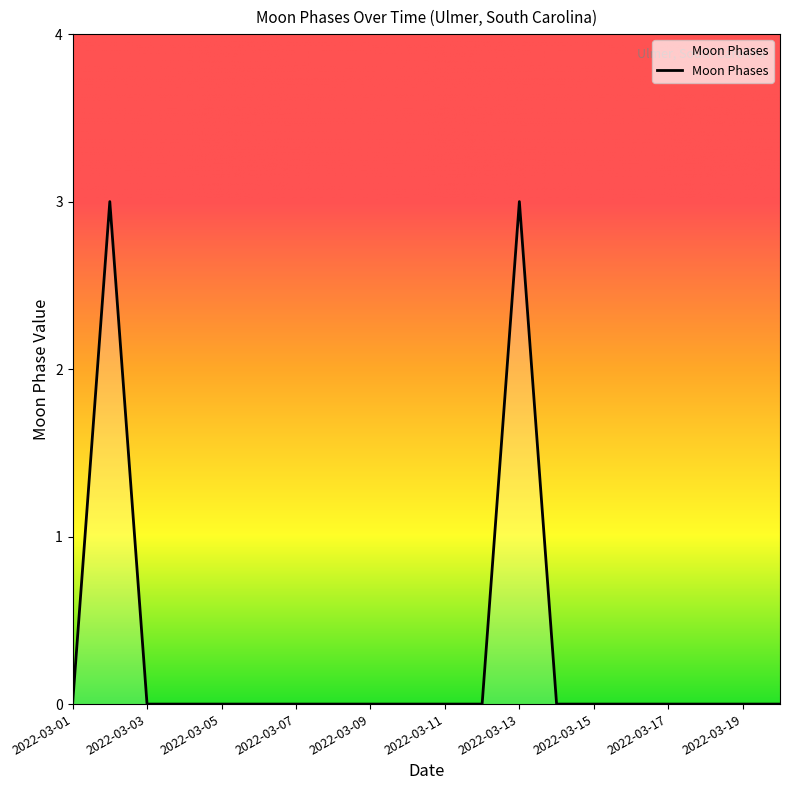

Reading left to right, transcribe all the data shown in this chart.

0	3	0	0	0	0	0	0	0	0	0	0	3	0	0	0	0	0	0	0